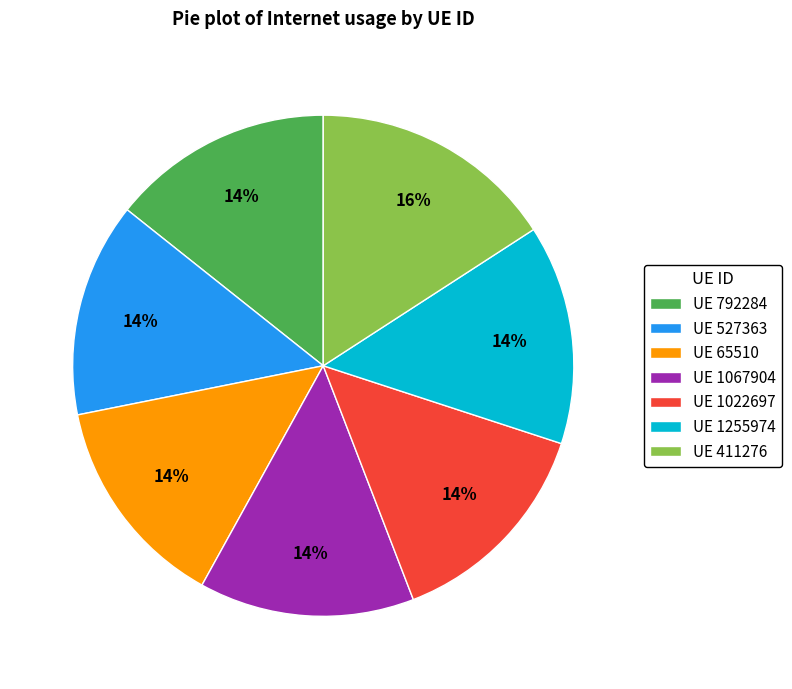

Do UE 411276 and UE 1022697 together represent more than half of the pie?

No